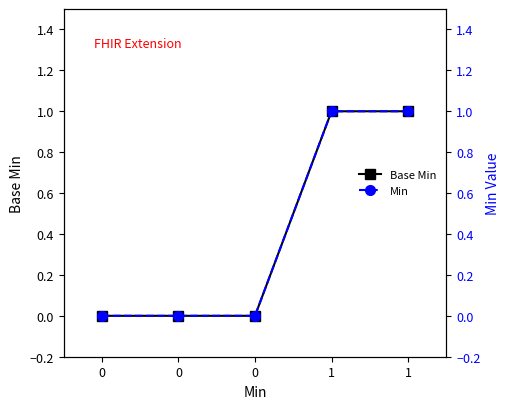

What are all the series names shown in the legend?

Base Min, Min